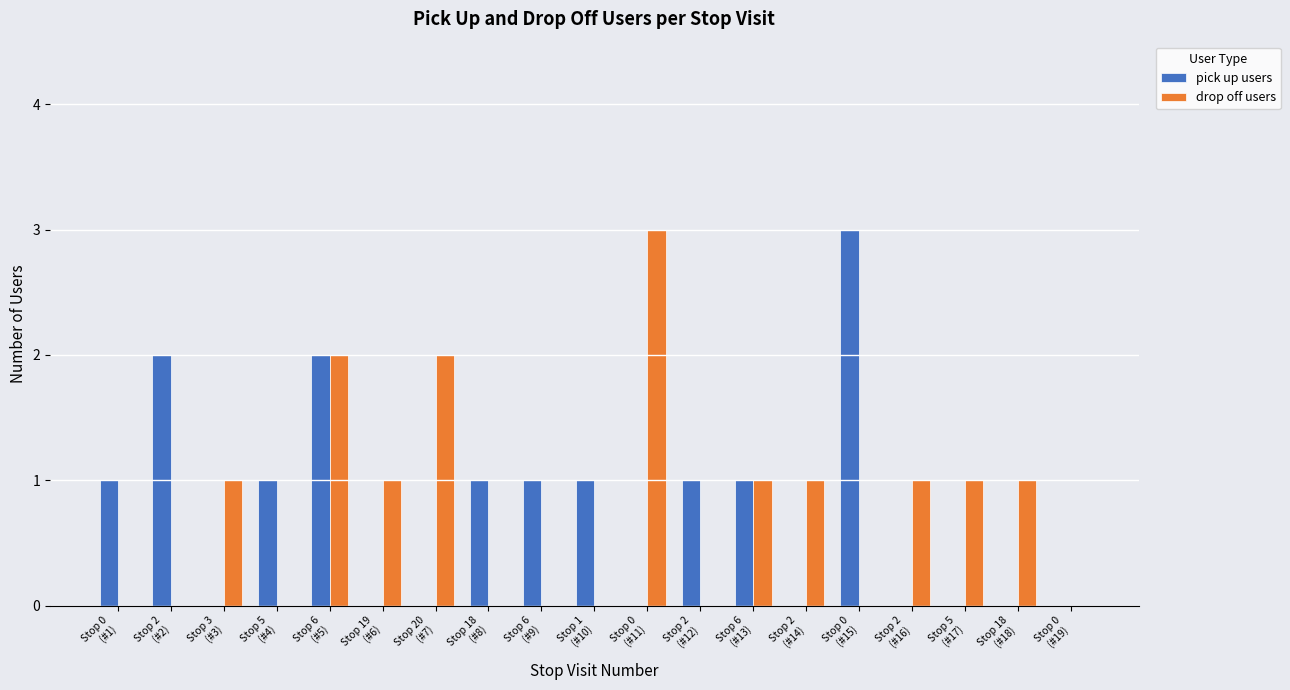

What is the sum of all drop off users values?

14